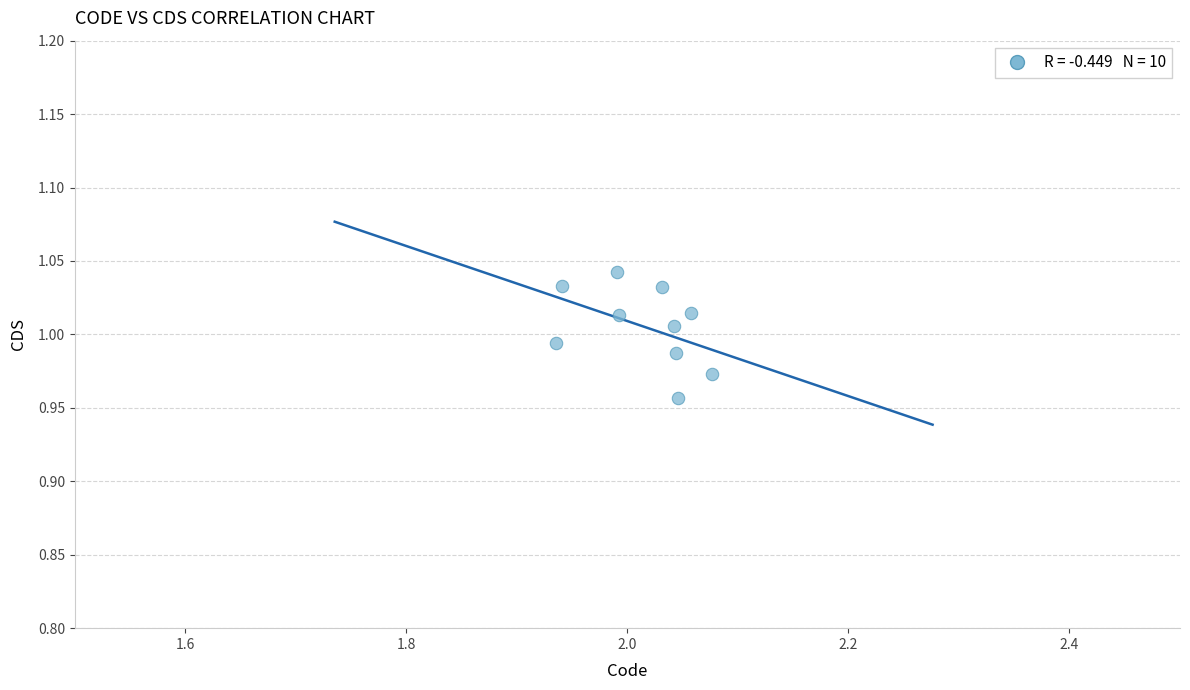

What is the average X value?

2.0